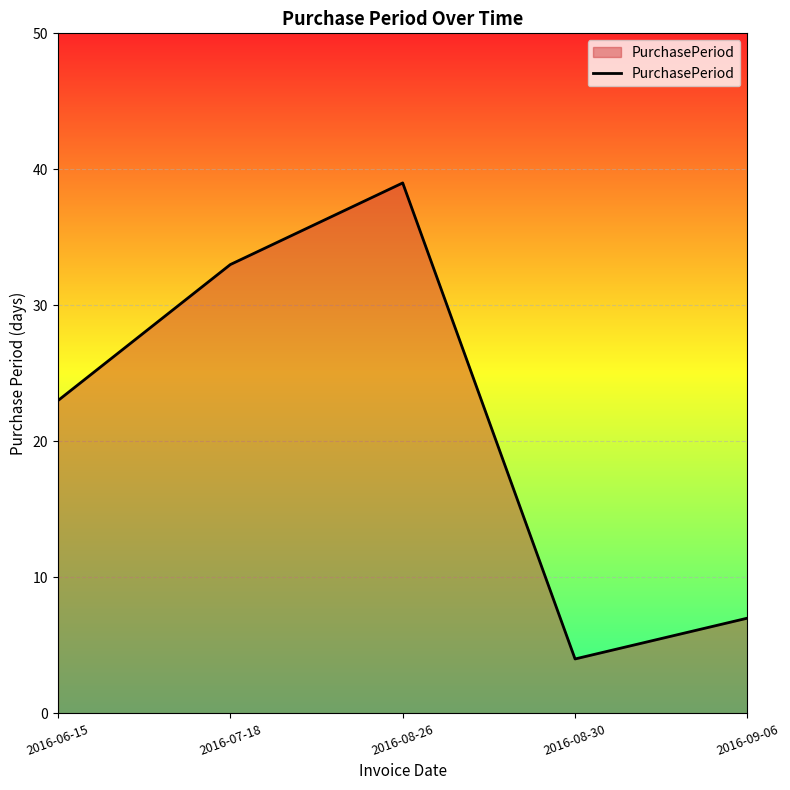

Reading left to right, extract all data points from this chart.

2016-06-15=23	2016-07-18=33	2016-08-26=39	2016-08-30=4	2016-09-06=7